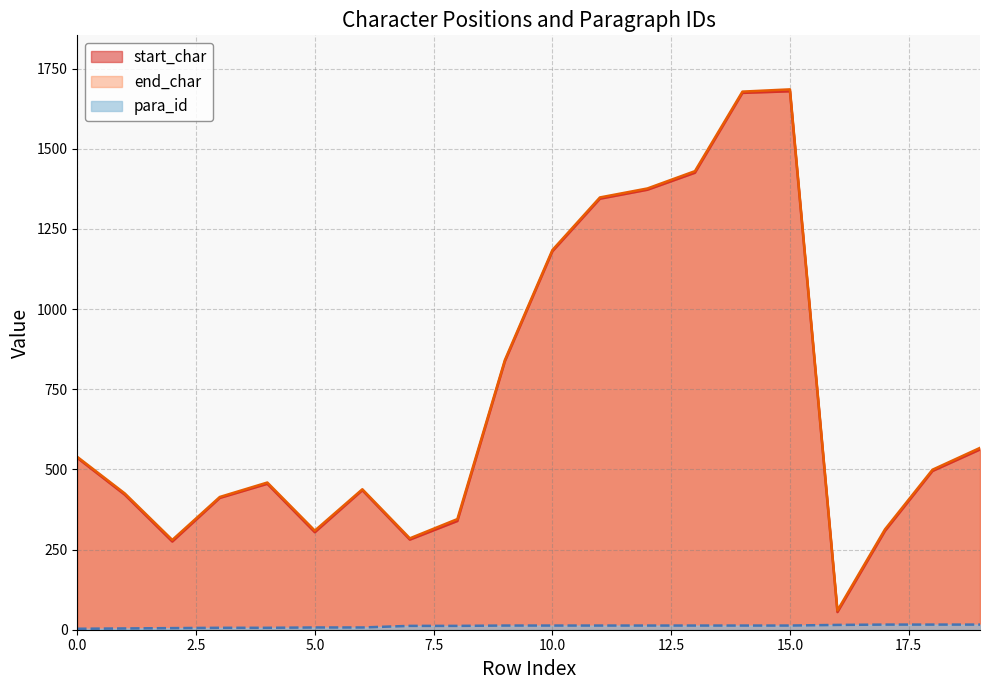

True or false: start_char has a value of 727 at 18.

False